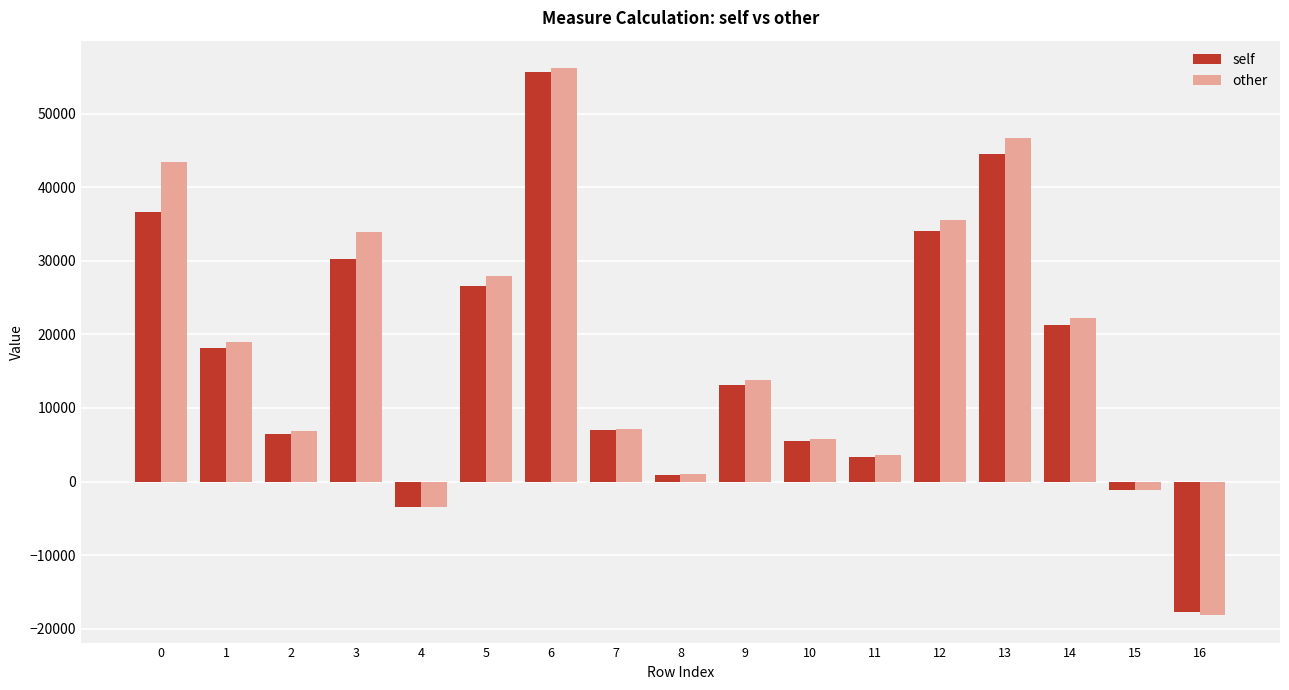

What is the total value across all series at 5?

54515.7